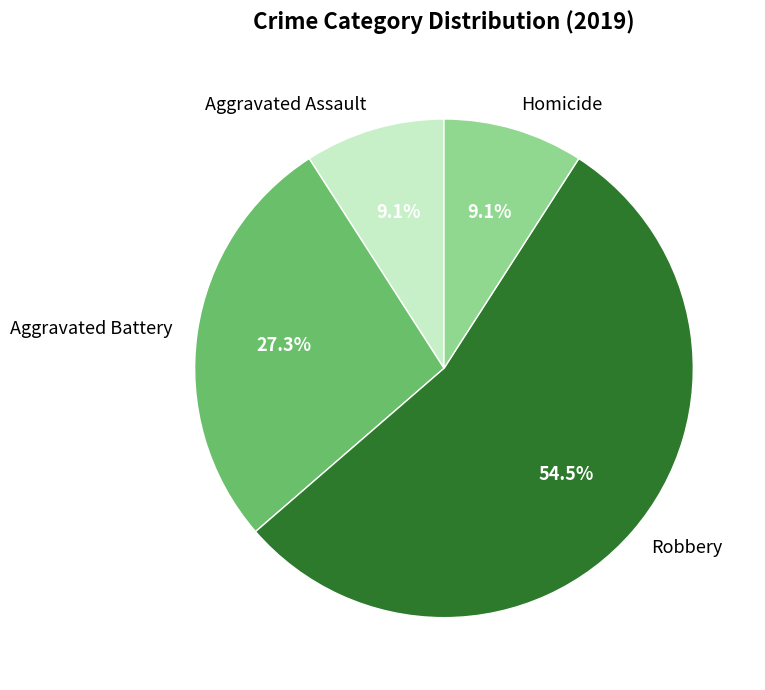

How many slices are in this pie chart?

4